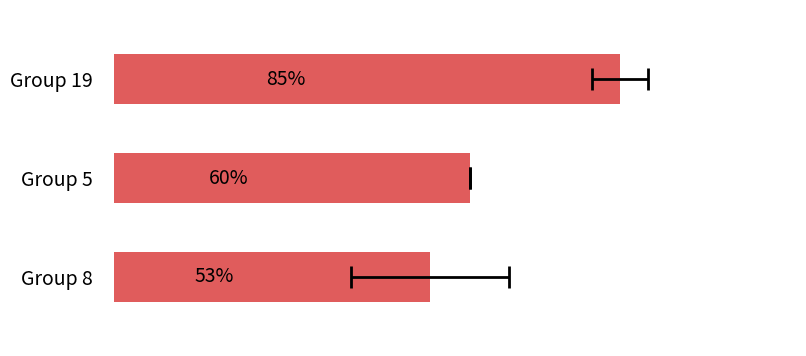

How many bars are there in total?

3